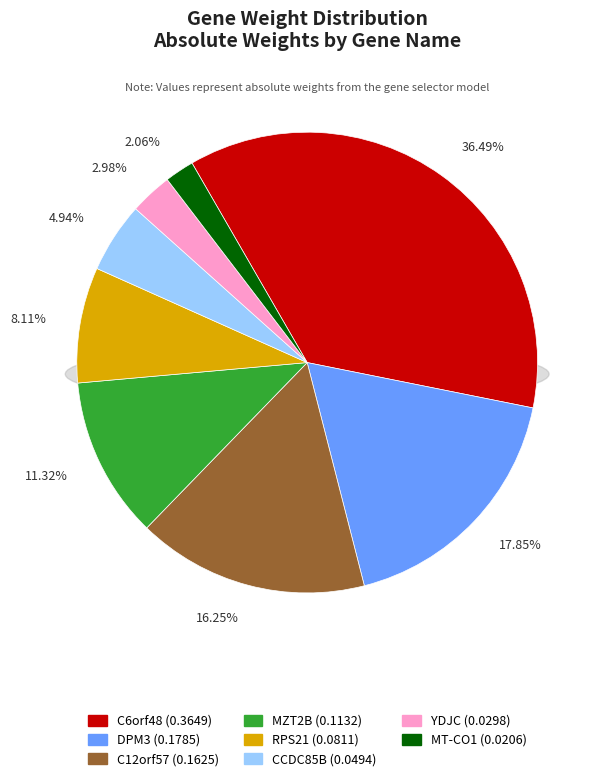

Do YDJC and RPS21 together represent more than half of the pie?

No